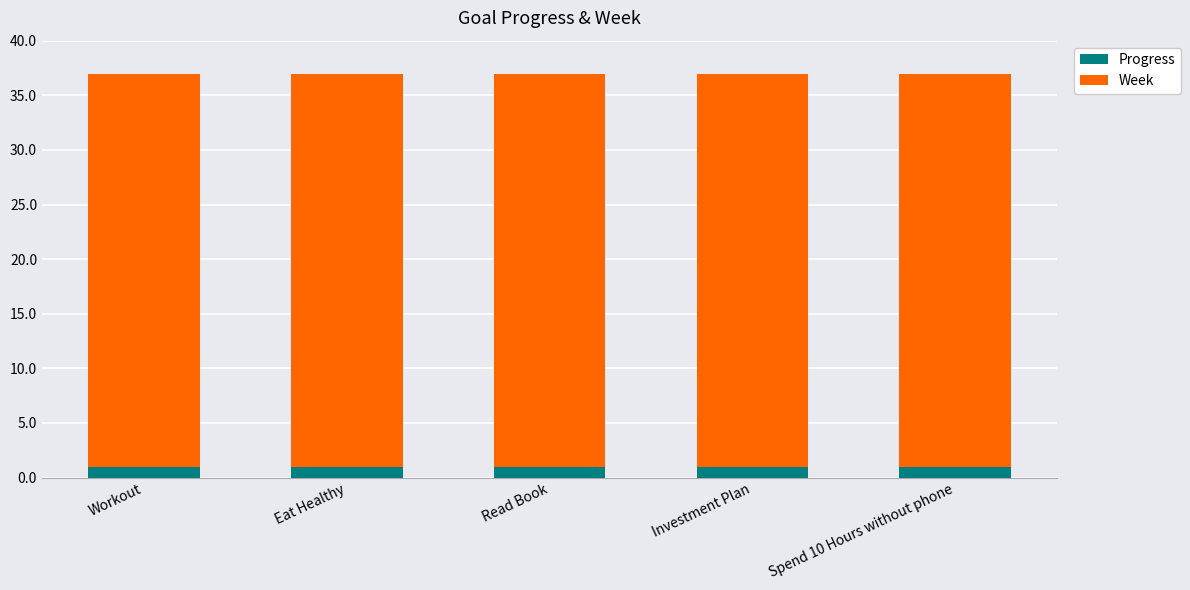

What is the lowest value of the Progress series?

1.0